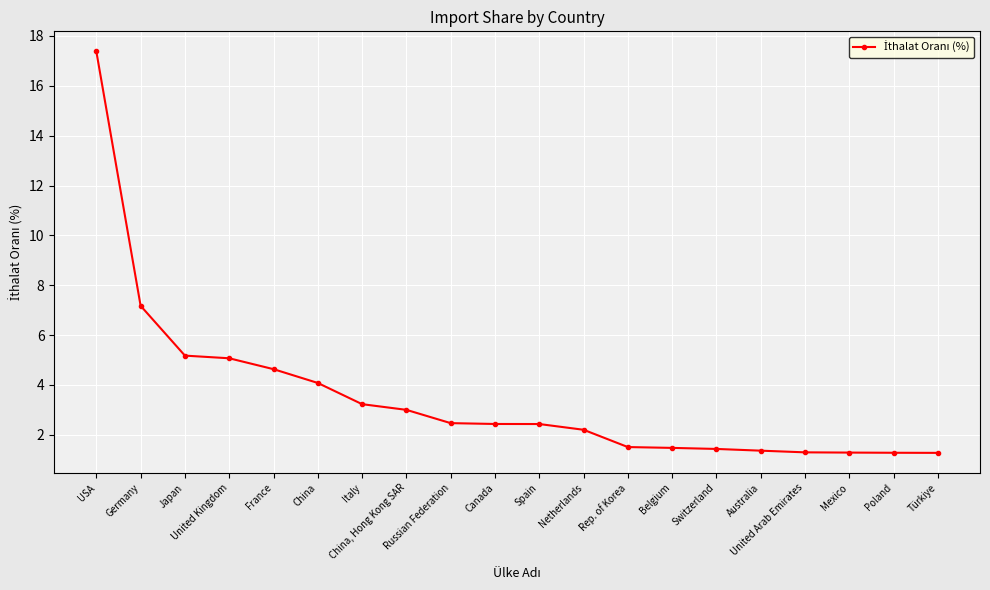

What is the greatest value displayed?

17.4